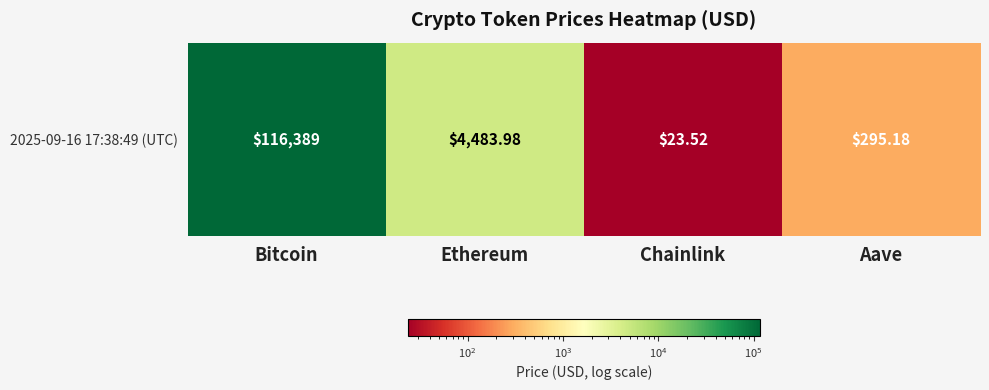

Reading left to right, list all the values displayed in this chart.

Bitcoin=116389.0	Ethereum=4484.0	Chainlink=23.5	Aave=295.2